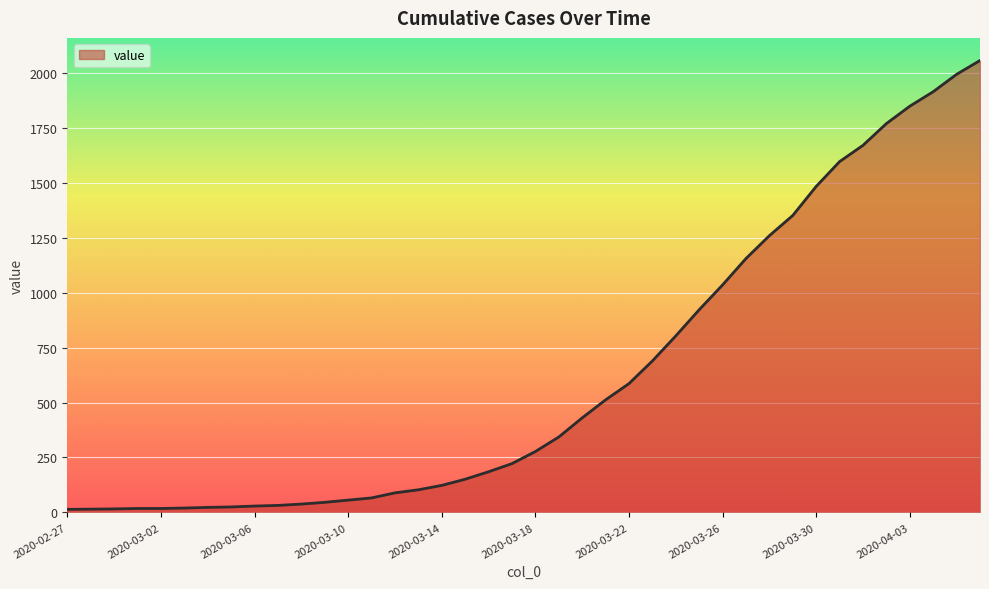

What is the greatest value displayed?

2056